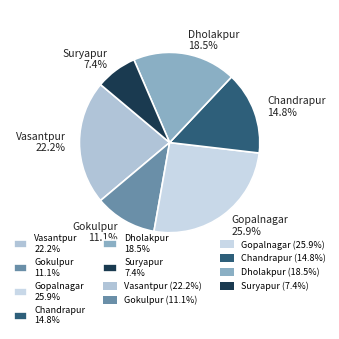

To the nearest percent, what is the combined percentage of Gokulpur and Gopalnagar?

37%